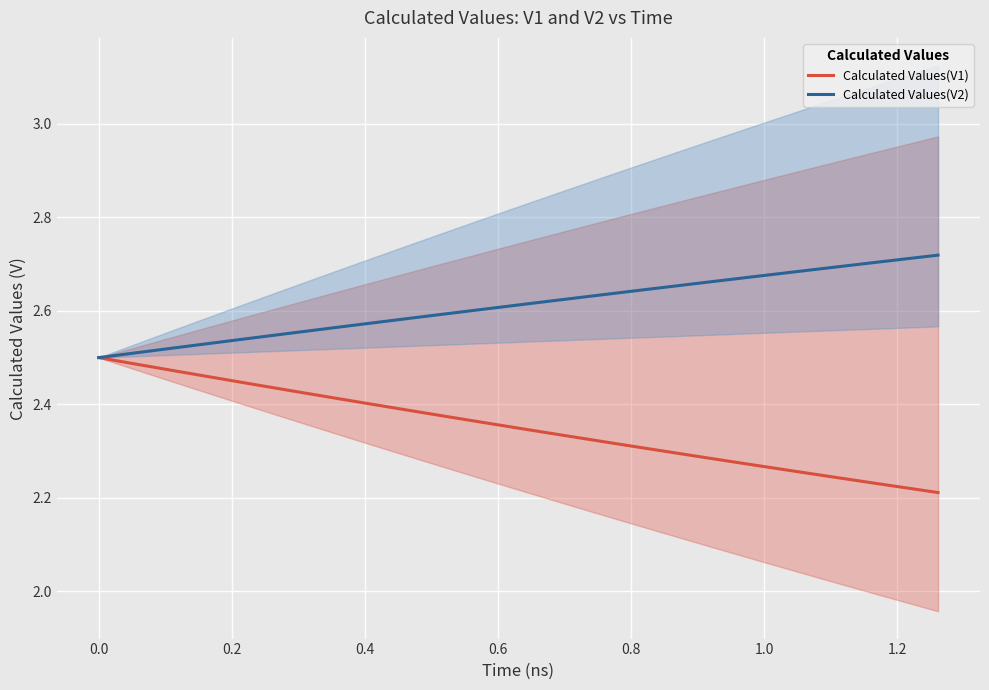

Reading left to right, list all the values displayed in this chart.

Calculated Values(V1): 2.5	2.5	2.5	2.5	2.5	2.5	2.5	2.5	2.5	2.5	2.5	2.5	2.5	2.5	2.5	2.5	2.5	2.5	2.5	2.5	2.5	2.4	2.4	2.4	2.4	2.4	2.4	2.4	2.4	2.4	2.4	2.3	2.3	2.3	2.3	2.3	2.3	2.3	2.2	2.2
Calculated Values(V2): 2.5	2.5	2.5	2.5	2.5	2.5	2.5	2.5	2.5	2.5	2.5	2.5	2.5	2.5	2.5	2.5	2.5	2.5	2.5	2.5	2.5	2.5	2.5	2.6	2.6	2.6	2.6	2.6	2.6	2.6	2.6	2.6	2.6	2.6	2.6	2.7	2.7	2.7	2.7	2.7